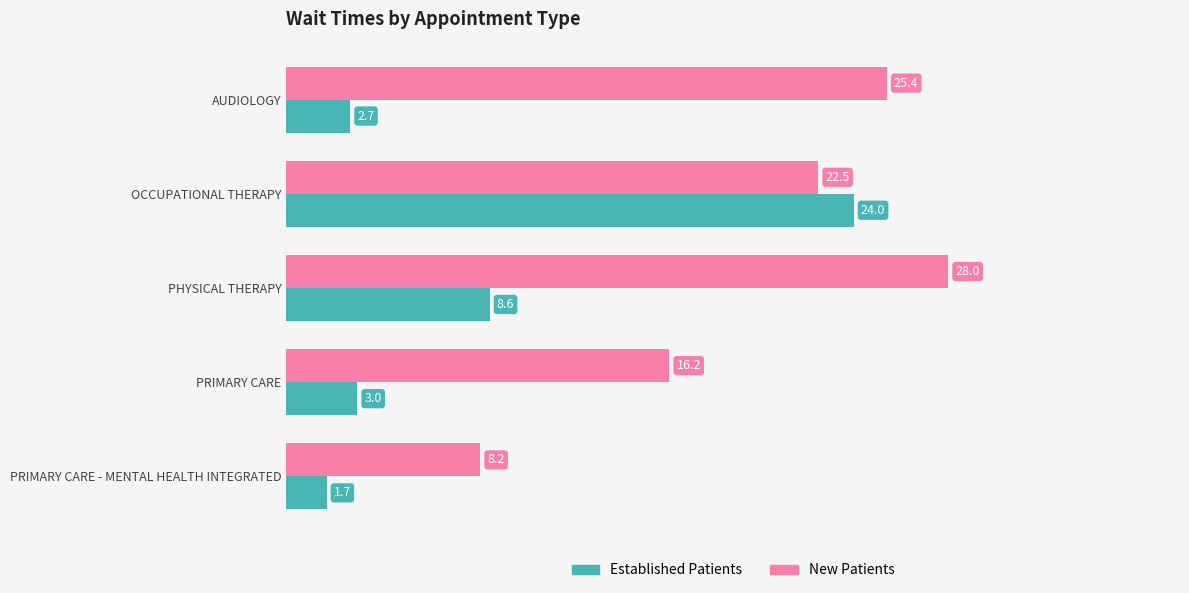

At how many categories does at least one series exceed 22?

3